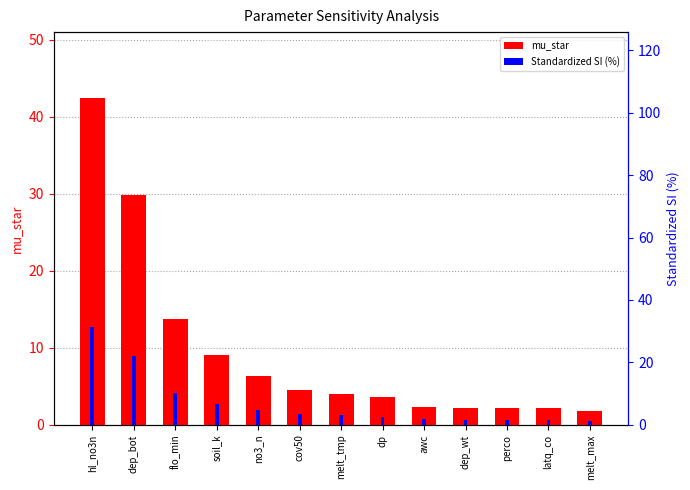

How many series are shown in this chart?

2